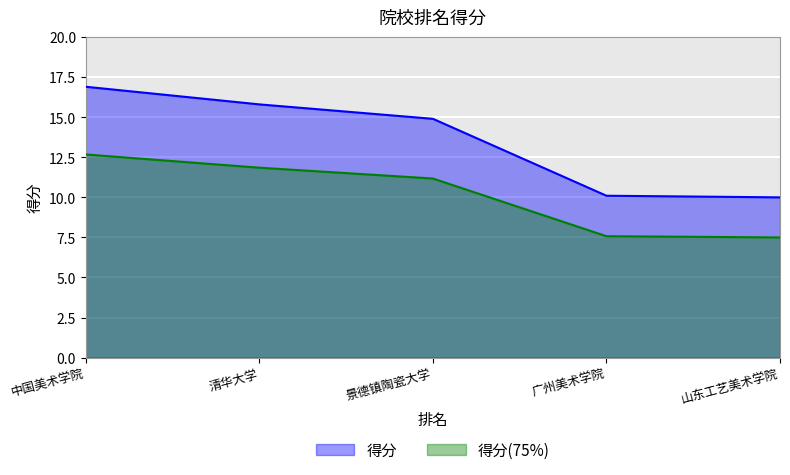

At which label is 得分 closest to 13?

景德镇陶瓷大学